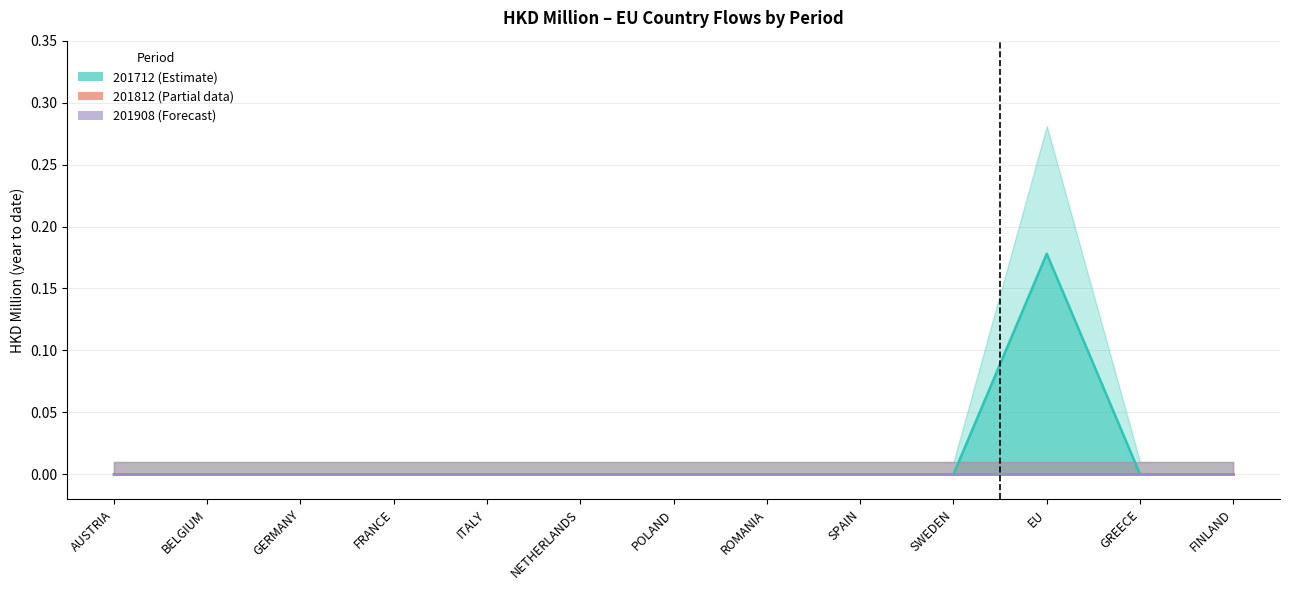

At which category is the sum across all series the highest?

EU